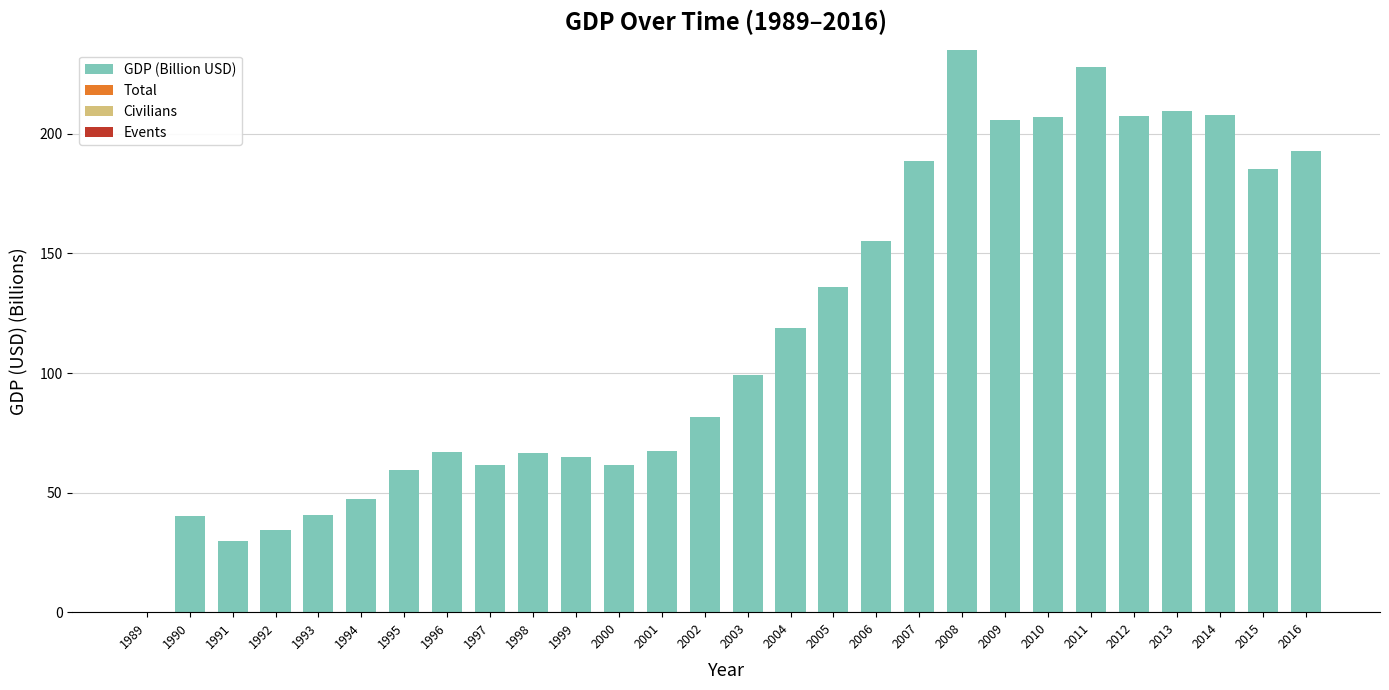

Is it true that the value at 1992 is 45.2?

False